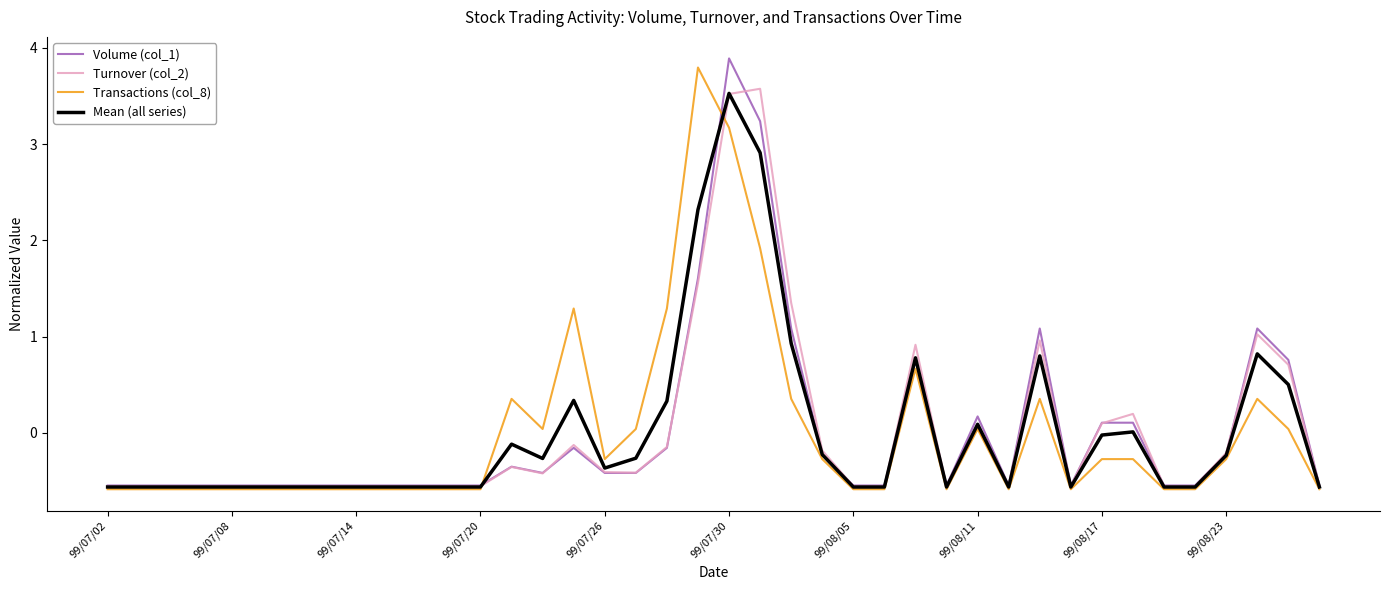

What is the greatest value displayed?

3.9